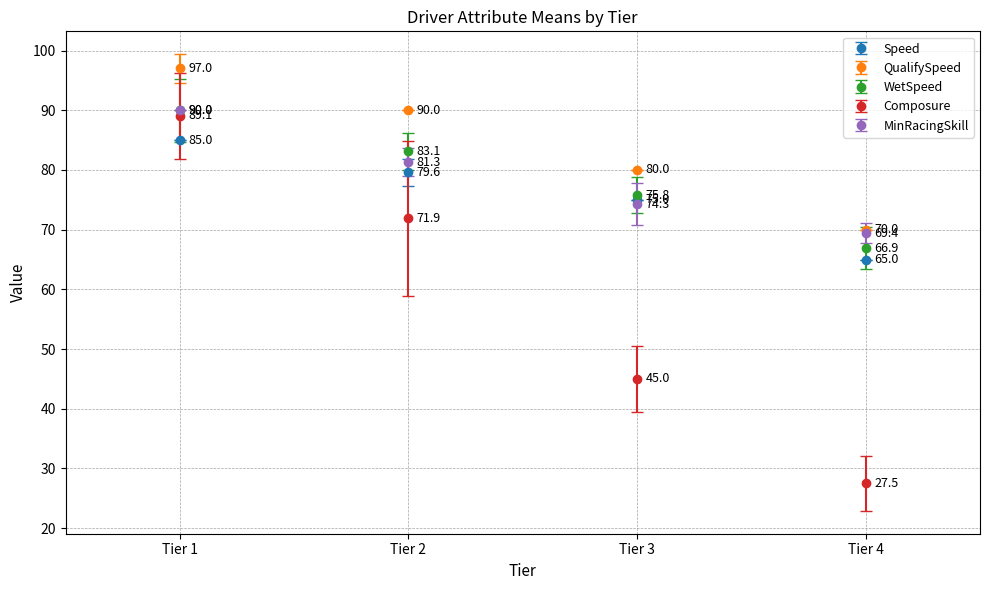

The WetSpeed series shows 66.9 at Tier 4. True or false?

True